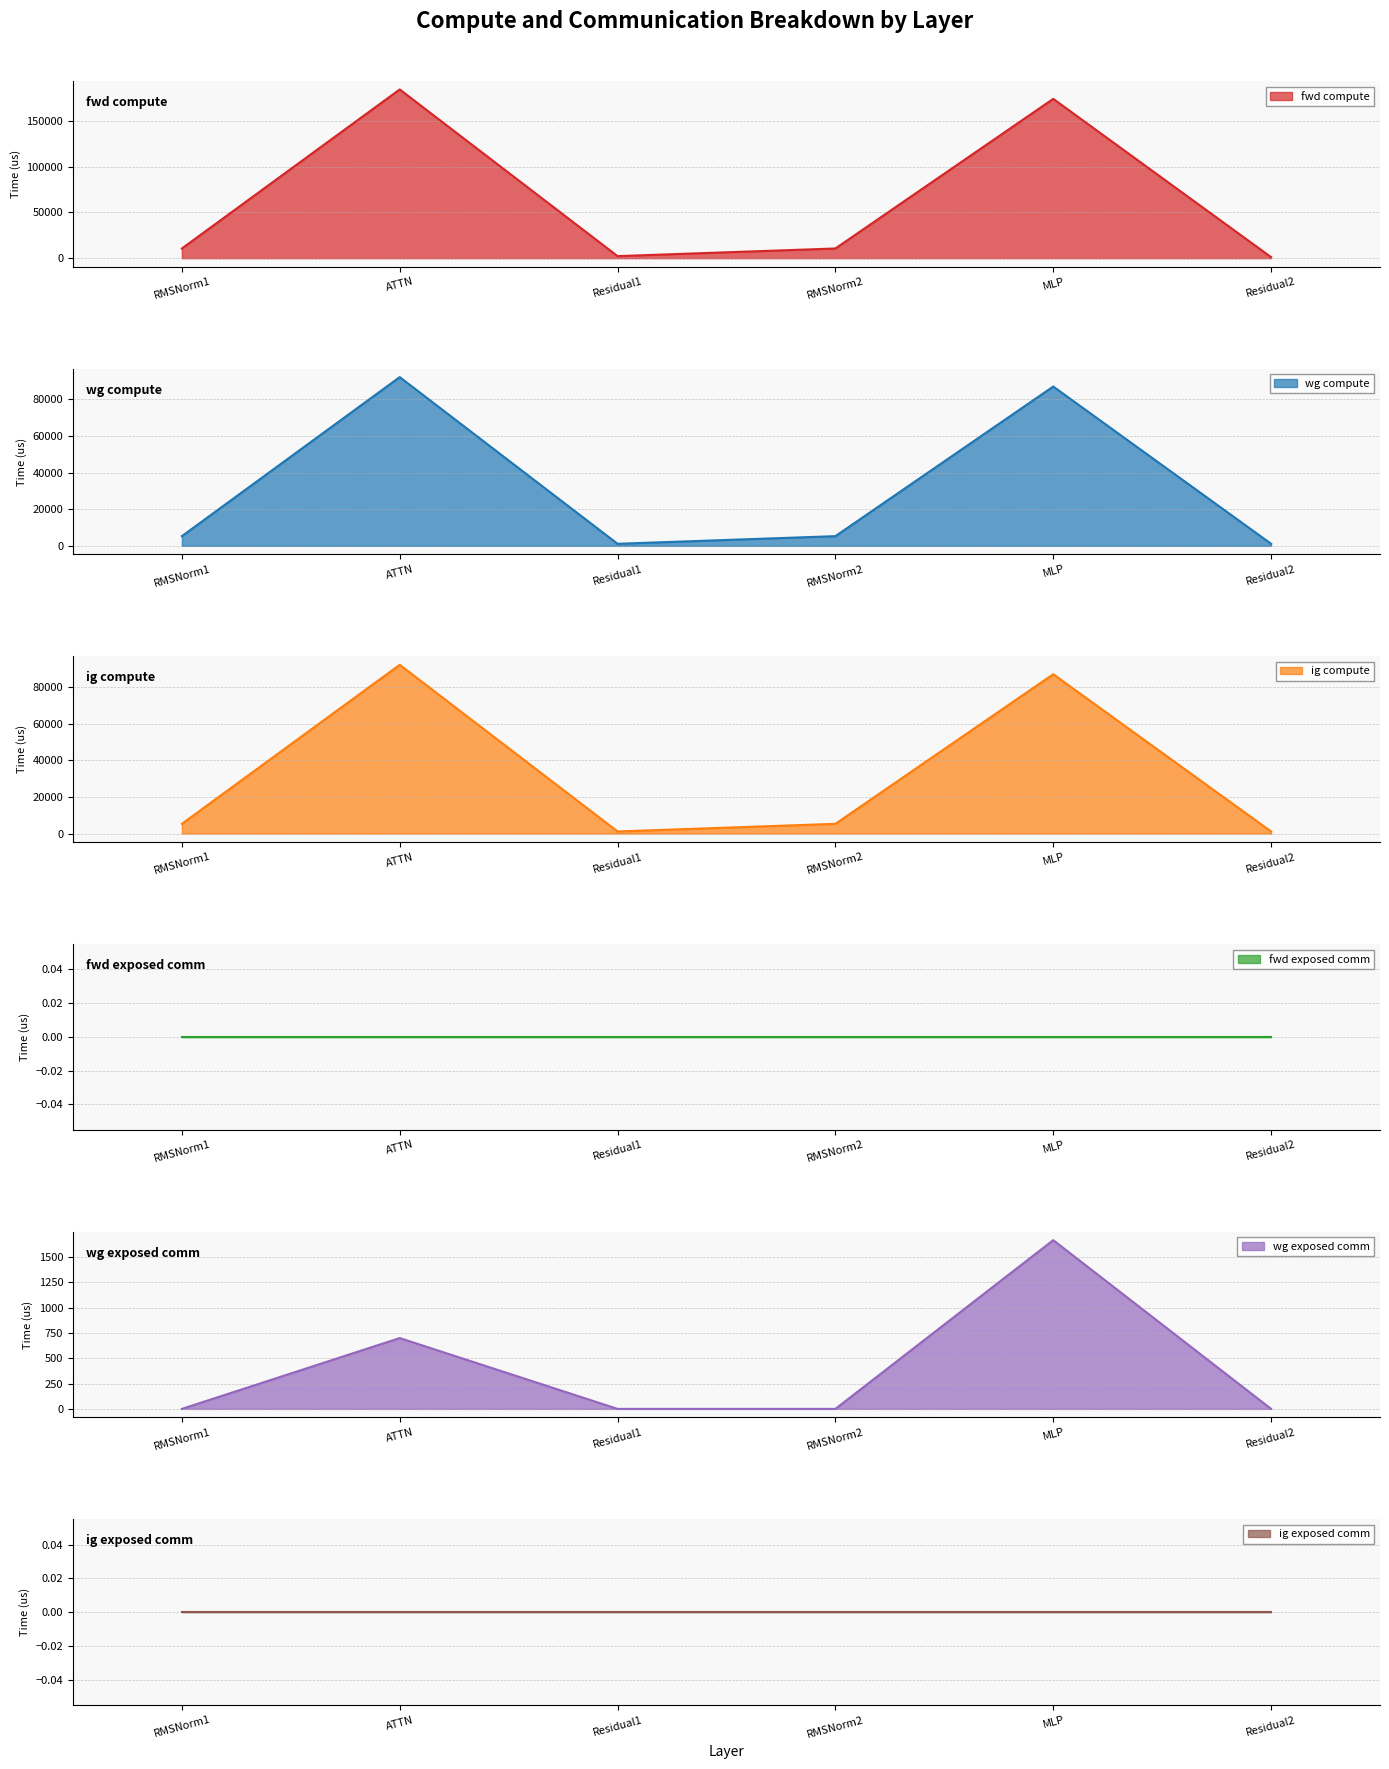

True or false: fwd compute has more than 2 points higher than both neighbors.

False